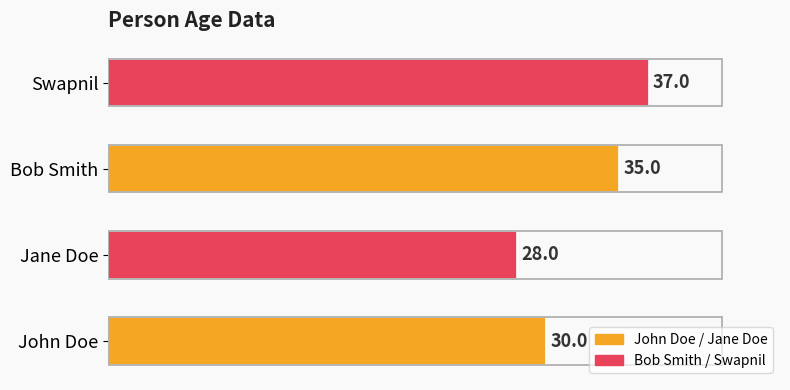

Reading top to bottom, transcribe all the data shown in this chart.

Swapnil=37	Bob Smith=35	Jane Doe=28	John Doe=30